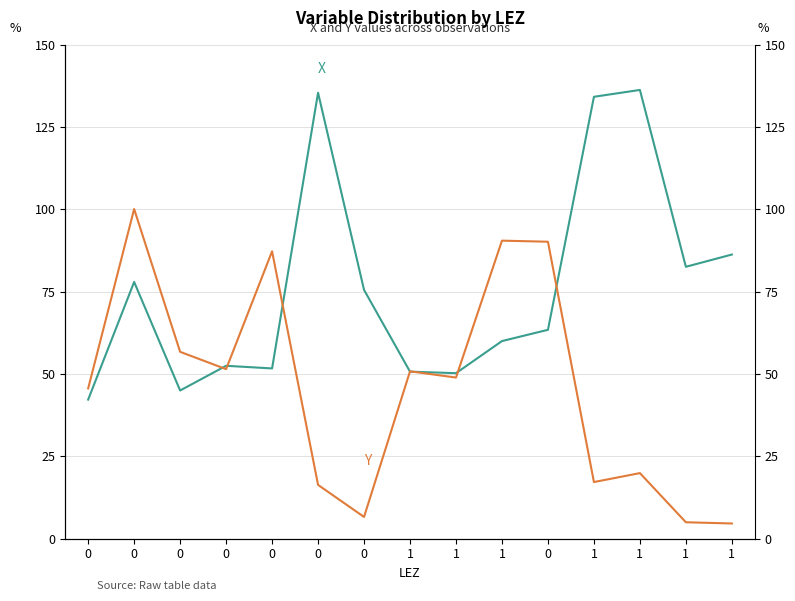

Which label corresponds to the largest value in the chart?

1